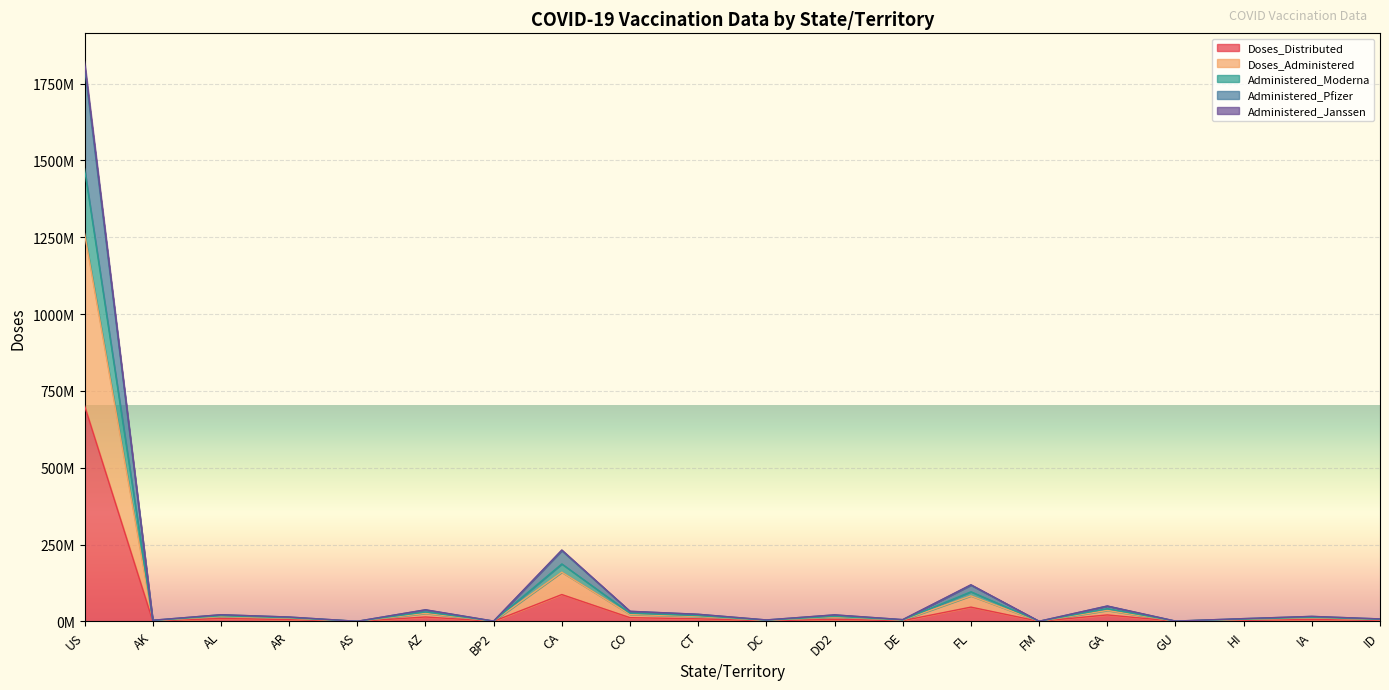

What position from the left is AS?

5